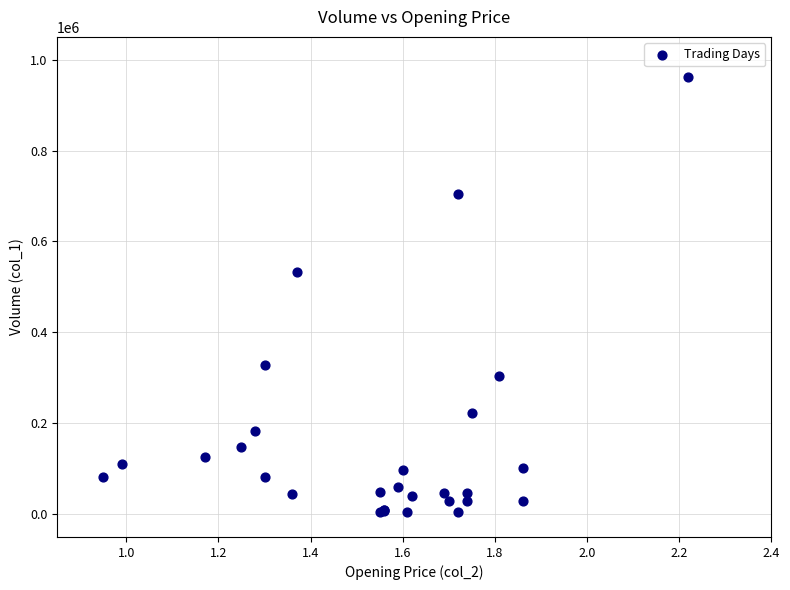

What Y value in the scatter plot is closest to 483000?

532000